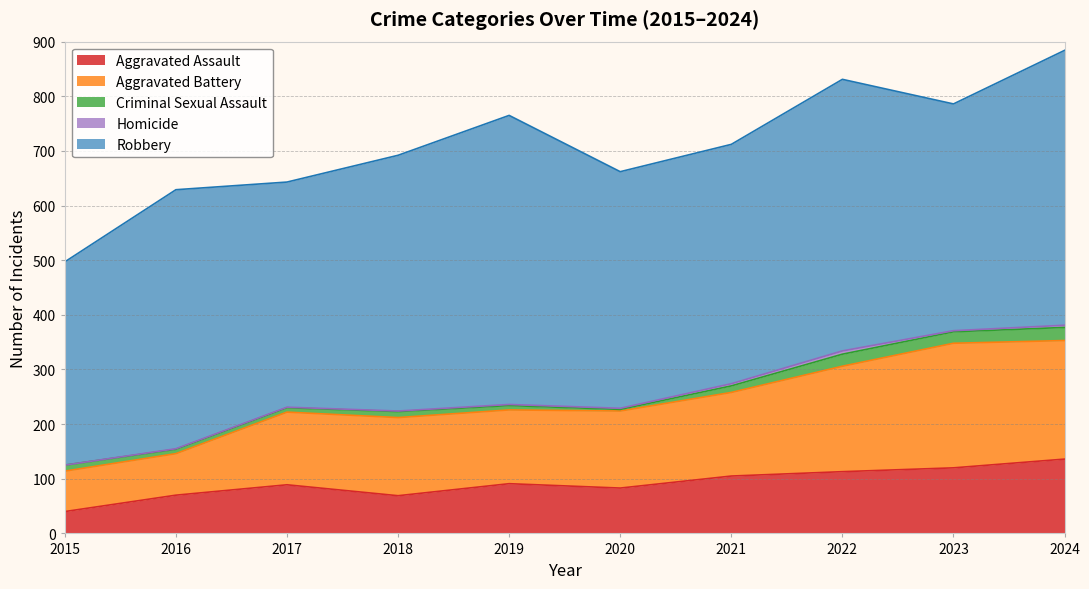

Is it true that Aggravated Assault equals 178 at 2024?

False